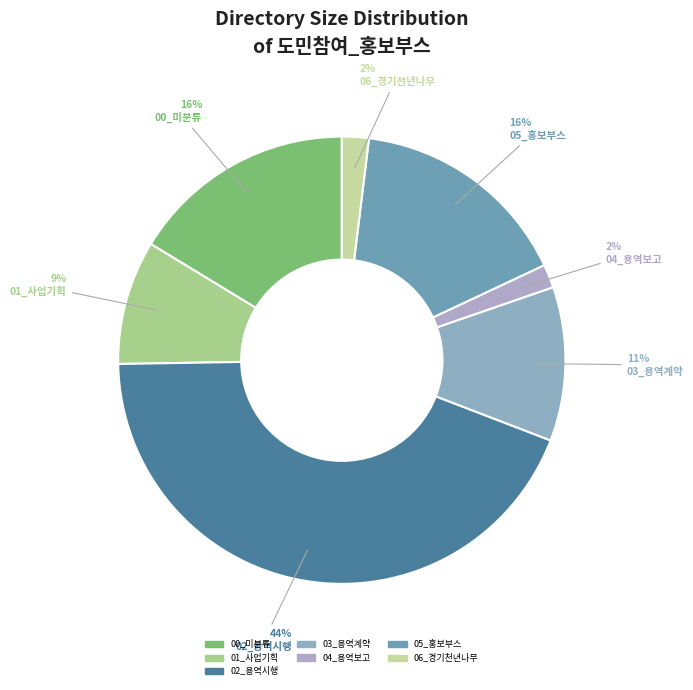

Which slice is the largest?

02_용역시행